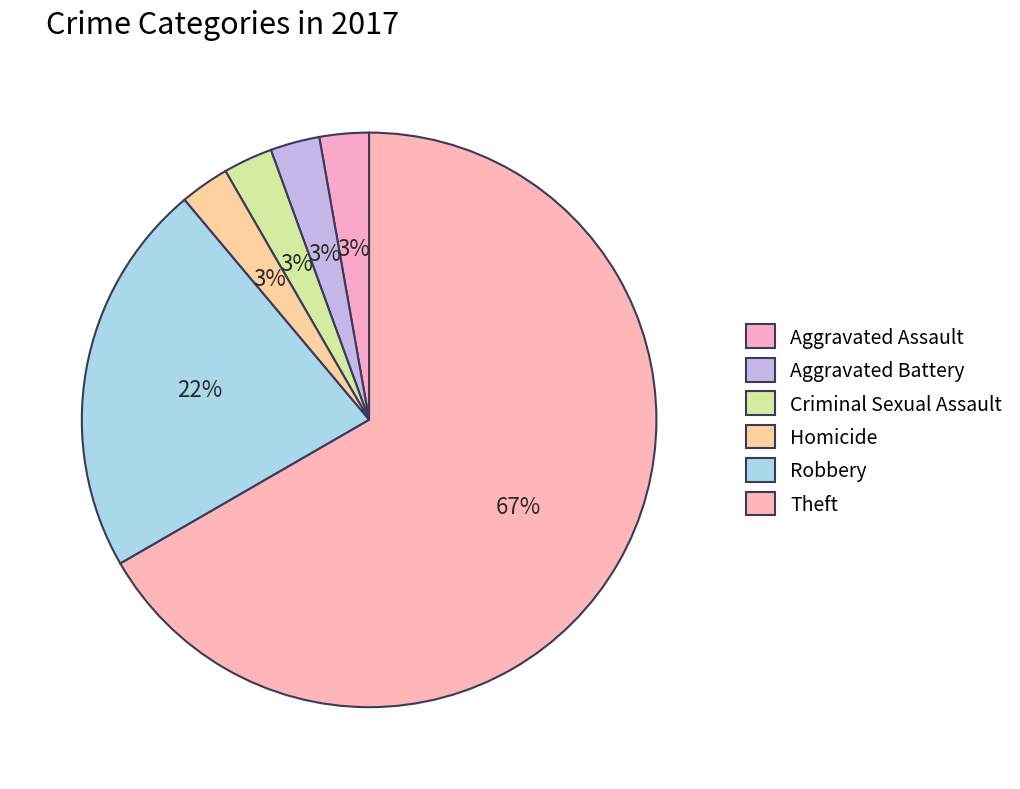

To the nearest percent, what portion does Robbery represent?

22%